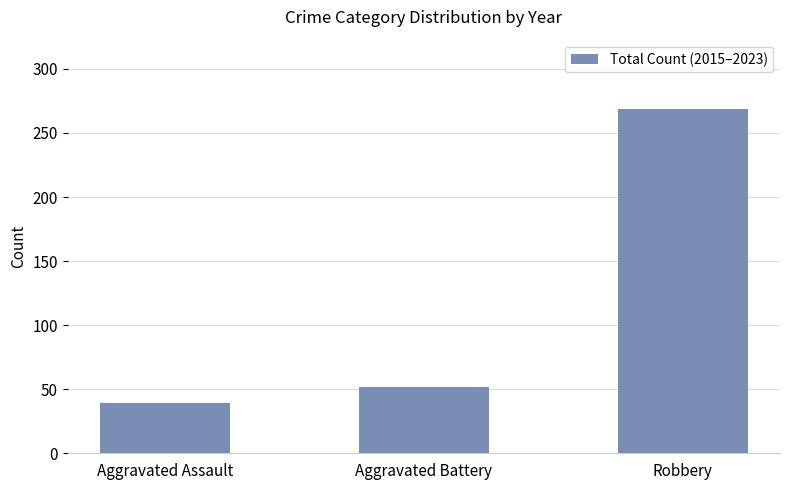

At which label is the value closest to 154?

Aggravated Battery